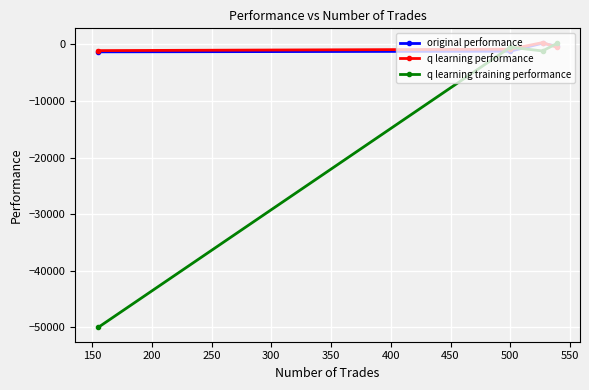

What is the smallest value displayed?

-50000.0